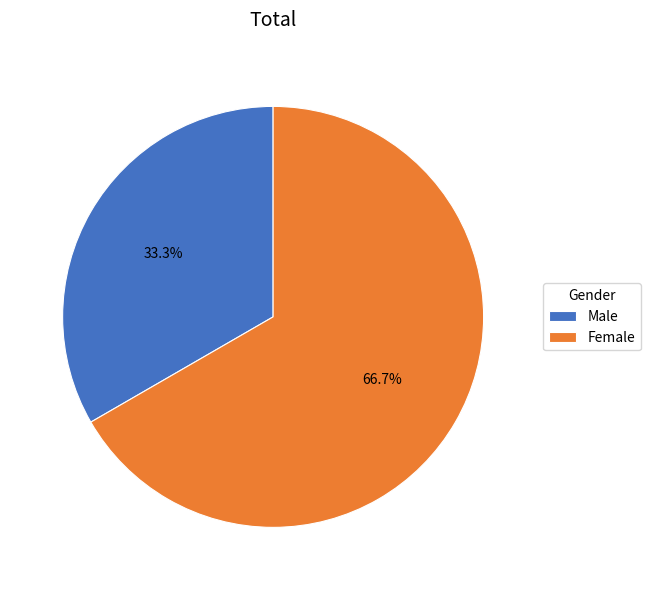

To the nearest percent, what is the combined percentage of Male and Female?

100%